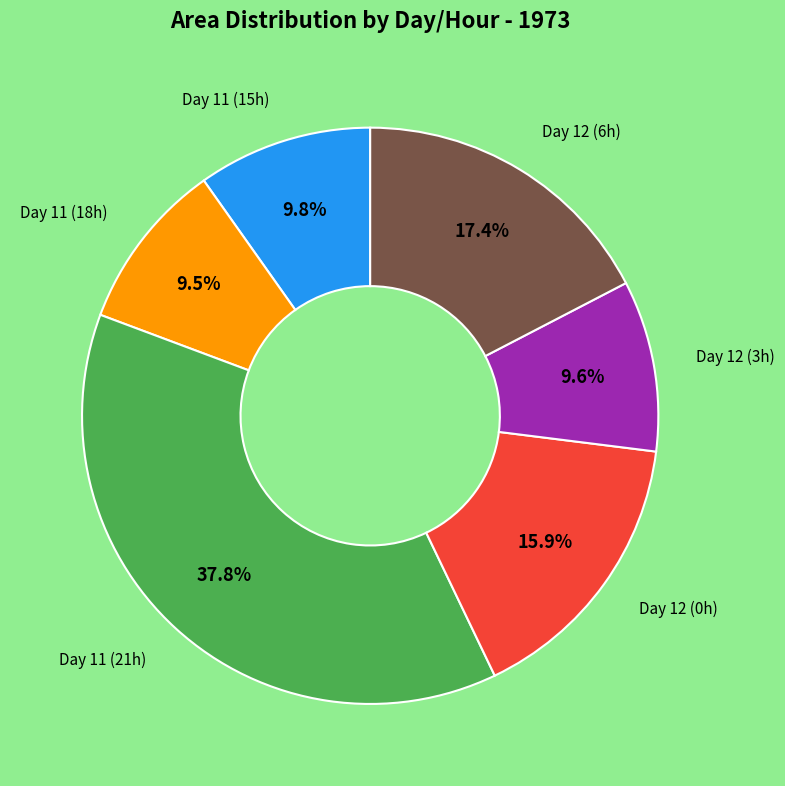

How many segments does this pie chart have?

6